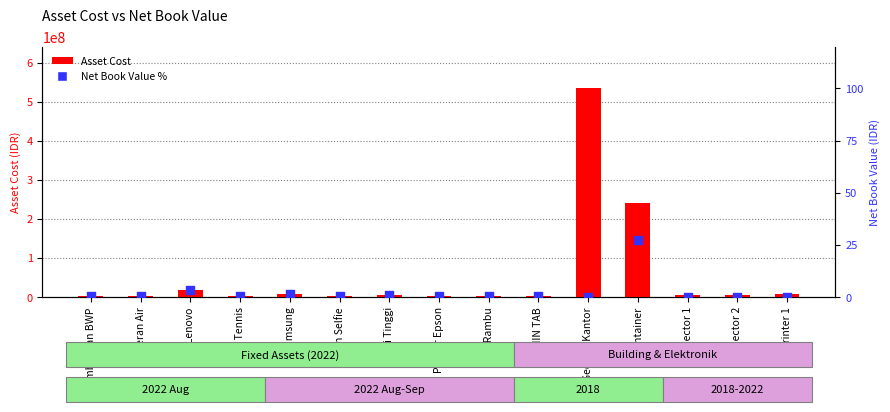

Which series has the widest spread of Y values?

Asset Cost